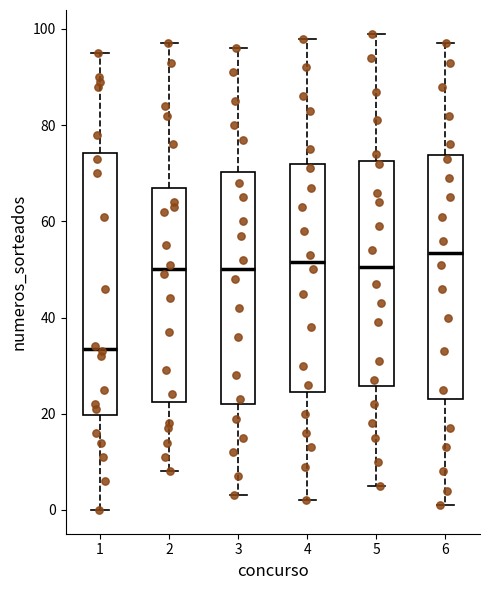

Reading left to right, transcribe this box plot: for each box, give where its median line is, the range the box spans, and where its two whiskers end, as read against the y-axis. The values are not printed on the chart, so give them approximately, as read against the axis.

1: median 34, box 20 to 74, whiskers 0 to 96
2: median 50, box 22 to 68, whiskers 8 to 98
3: median 50, box 22 to 70, whiskers 4 to 96
4: median 52, box 24 to 72, whiskers 2 to 98
5: median 50, box 26 to 72, whiskers 6 to 100
6: median 54, box 24 to 74, whiskers 2 to 98